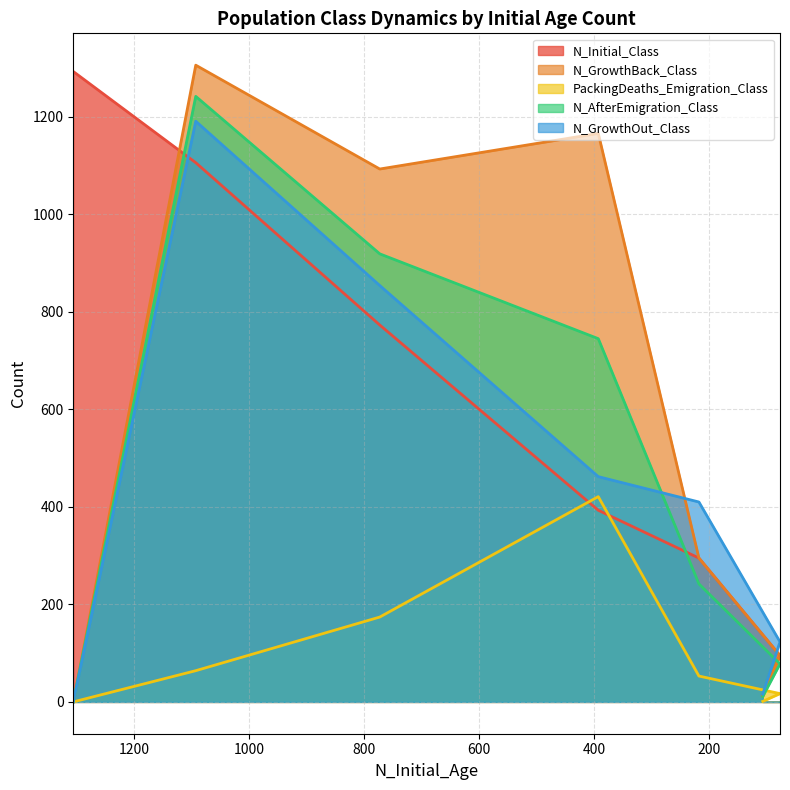

List the series in order of their peak value, highest first.

N_GrowthBack_Class, N_Initial_Class, N_AfterEmigration_Class, N_GrowthOut_Class, PackingDeaths_Emigration_Class